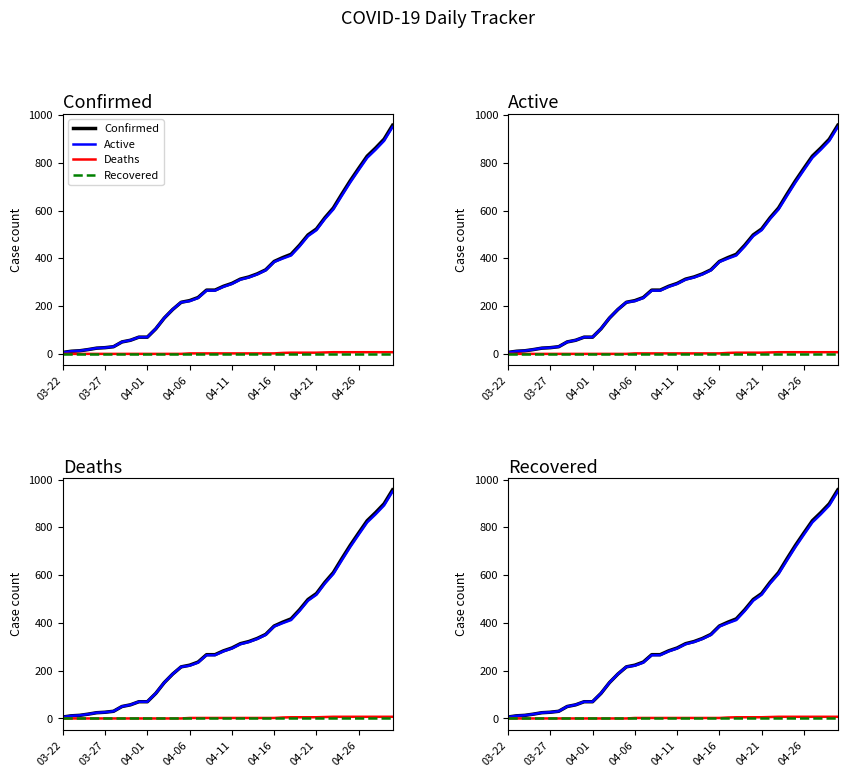

At which category does the chart reach its minimum across all series?

03-22